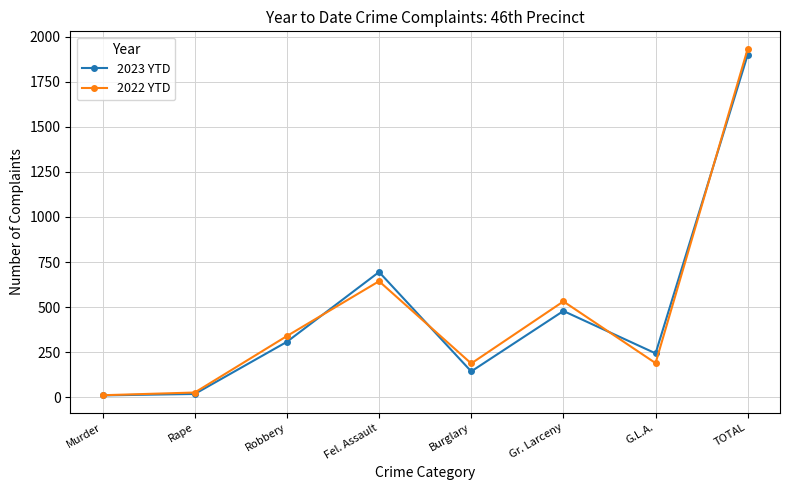

What is the total value across all series at G.L.A.?

434